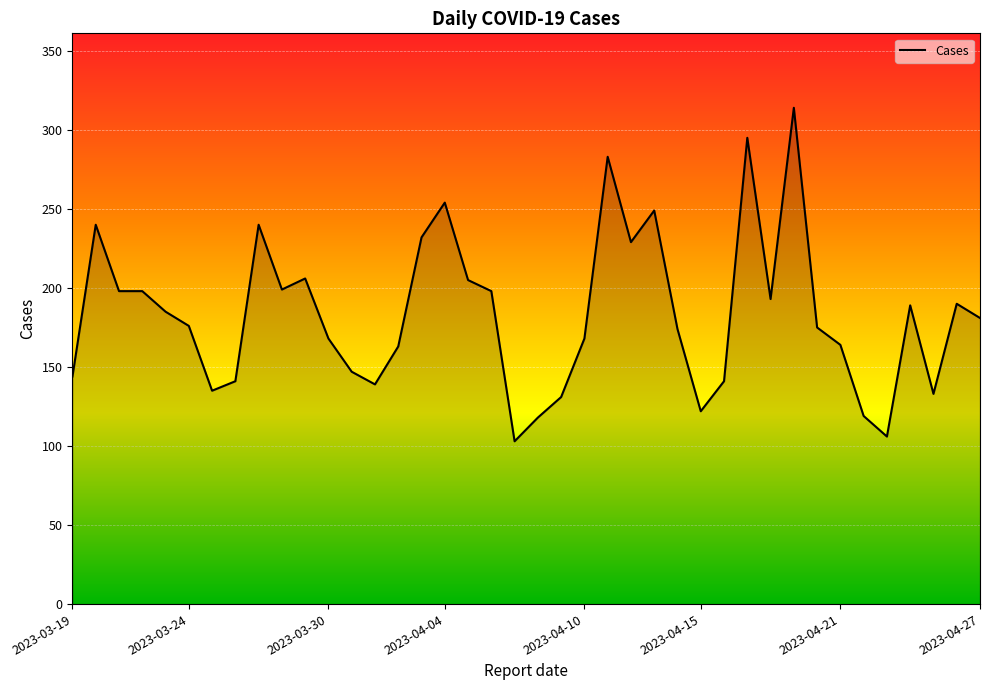

What is the maximum value shown in the chart?

314